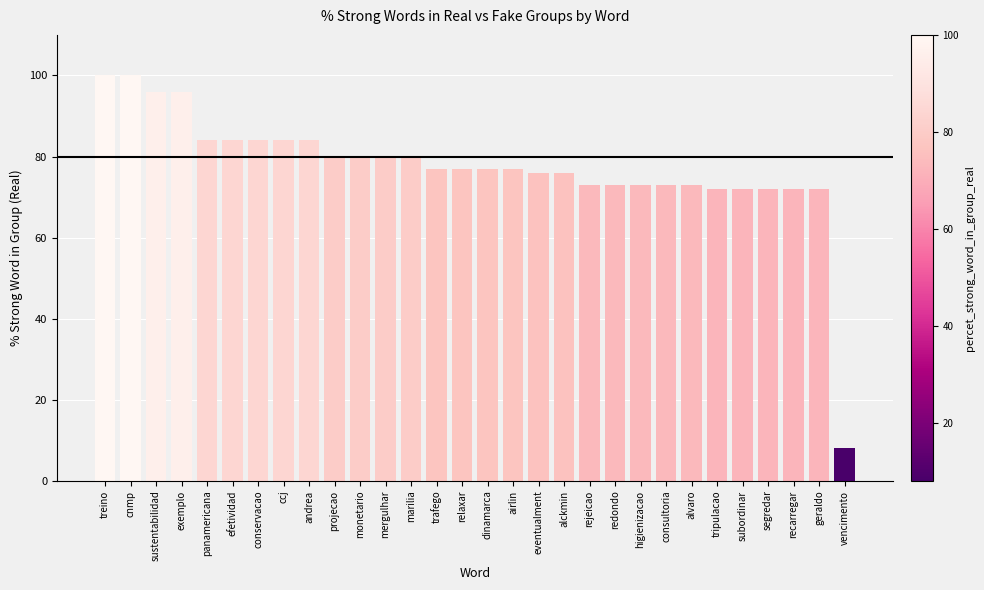

Read the value at monetario.

80.0